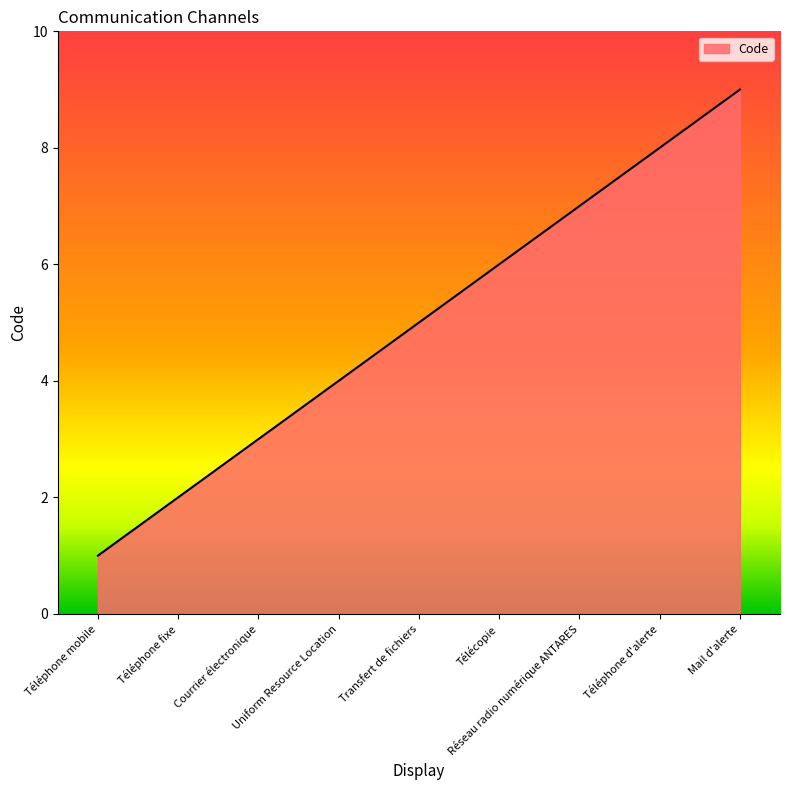

How many lines are shown in the chart?

1